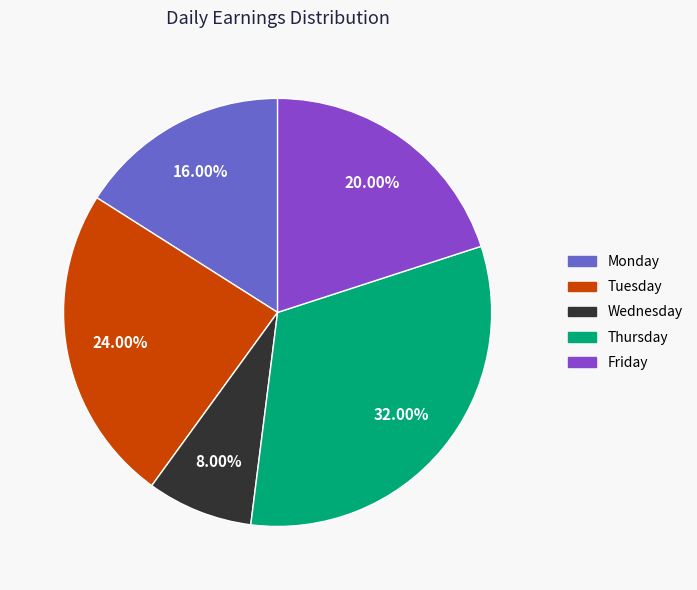

Does any single category account for the majority?

No